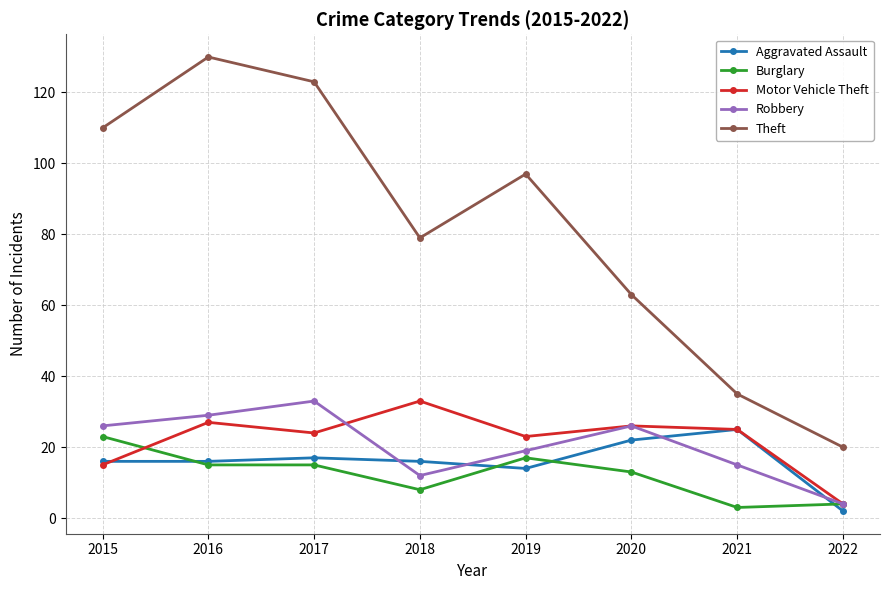

True or false: Robbery has more than 2 points higher than both neighbors.

False